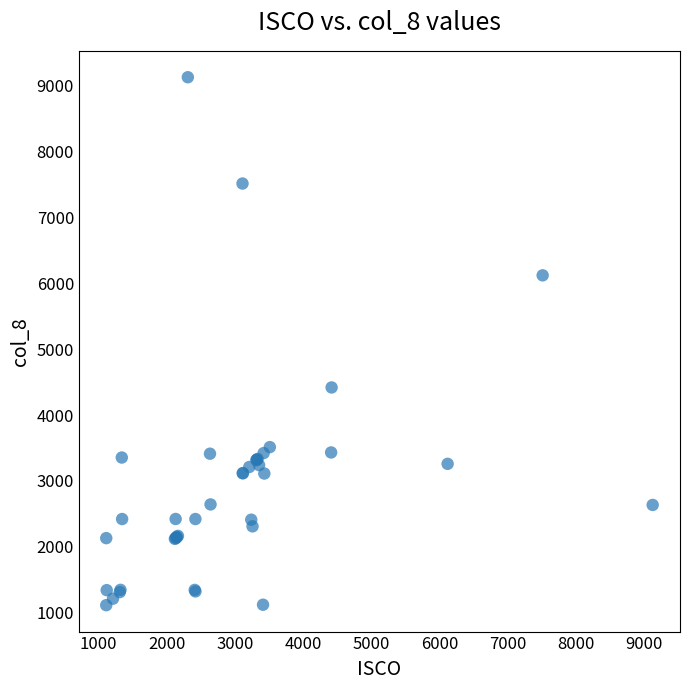

What Y value in the scatter plot is closest to 5121?

4419